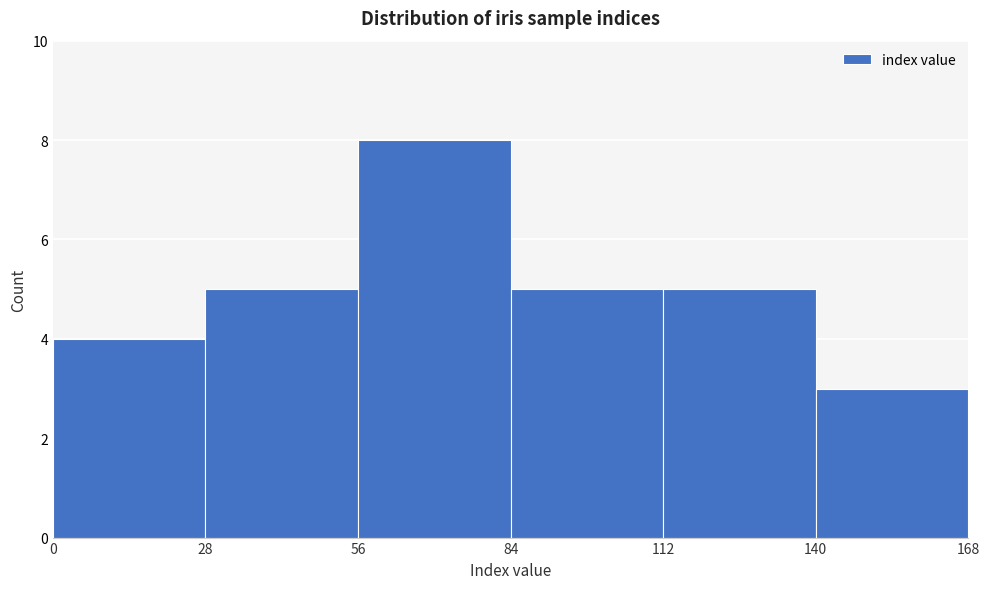

Which range on the x-axis has the tallest bar?

56 to 84